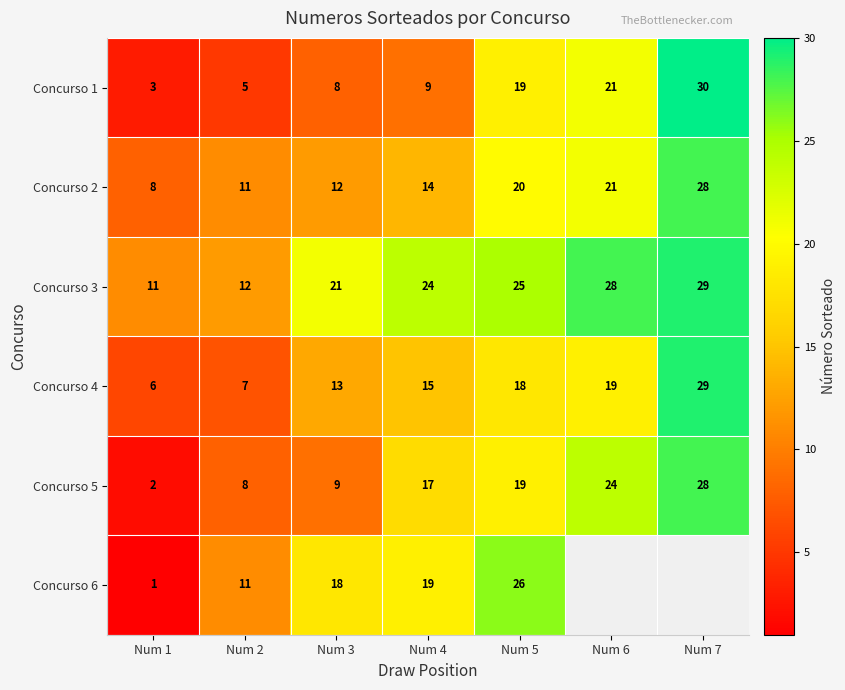

What is the difference between the highest and lowest values at Num 2?

7